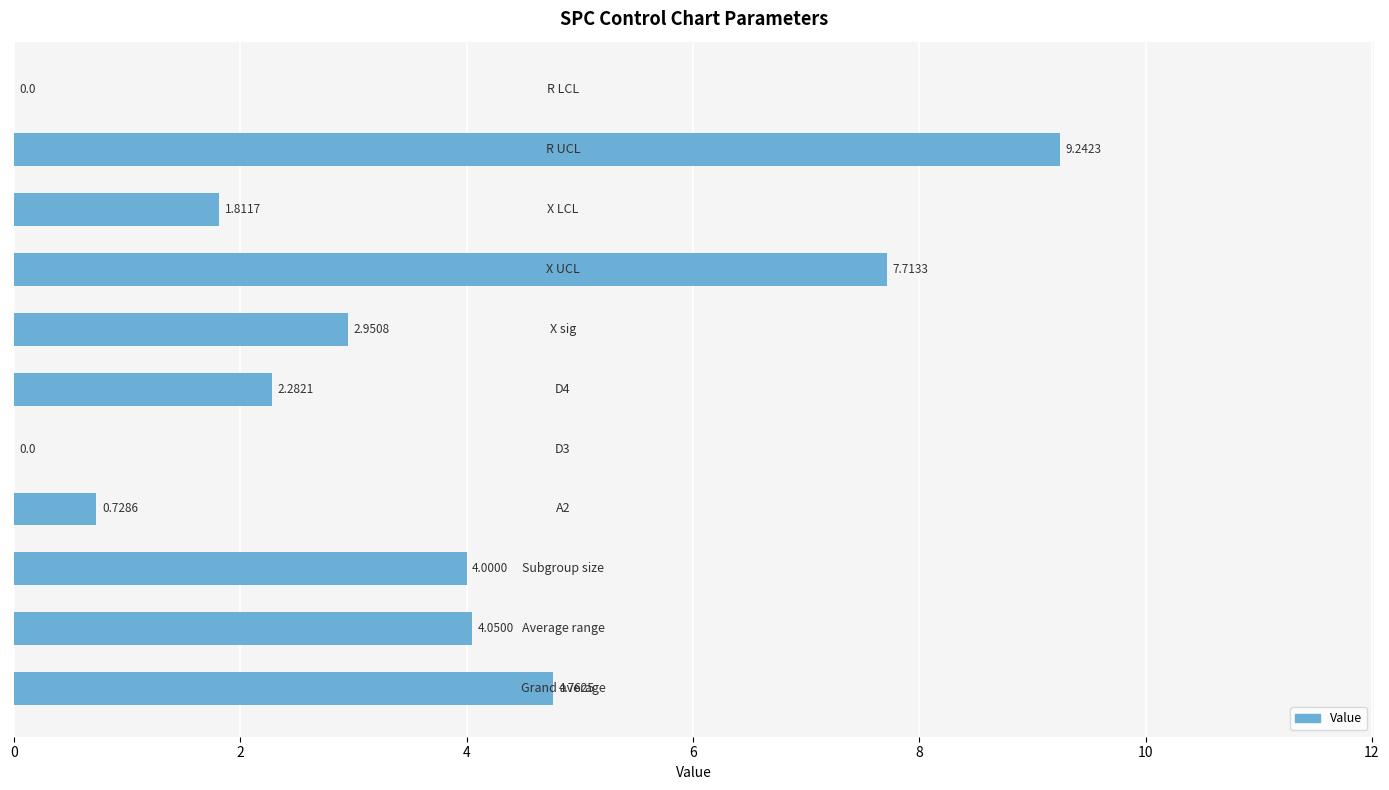

How many values are above zero?

9